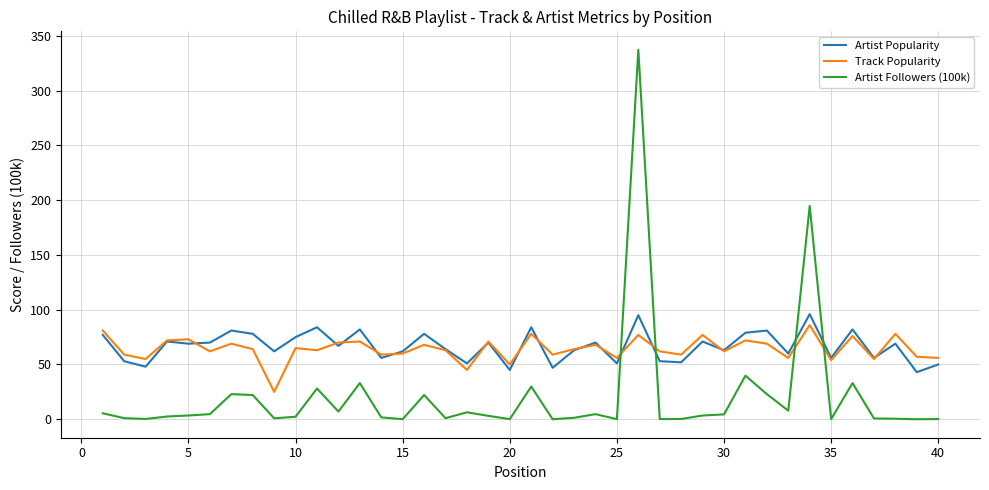

What is the maximum value shown in the chart?

337.3